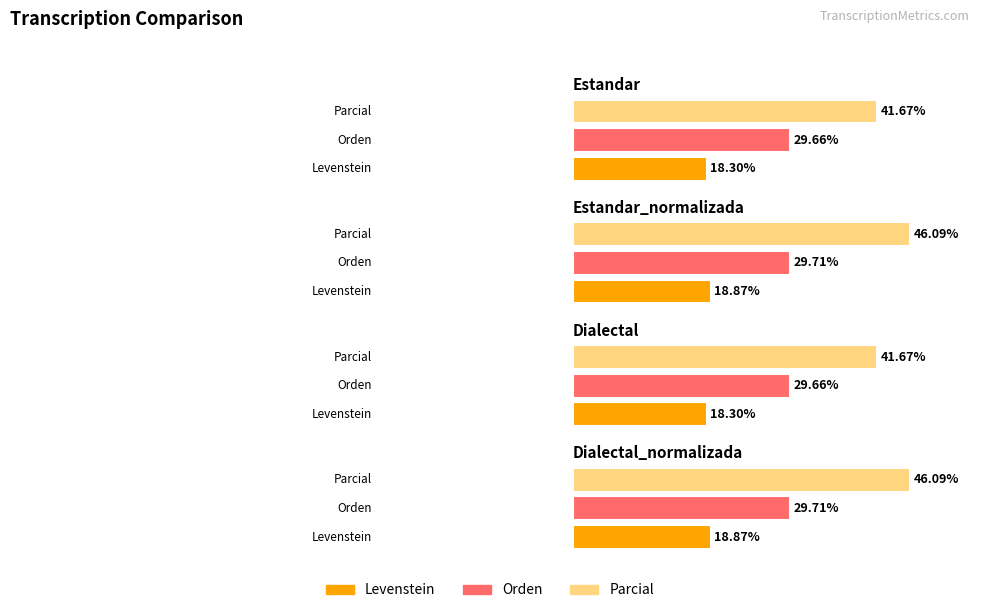

What is the label of the 1st bar from the left?

Estandar